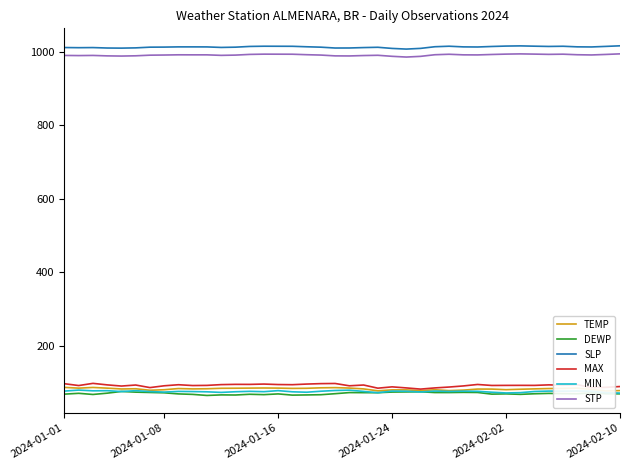

What is the maximum value for MAX?

97.3